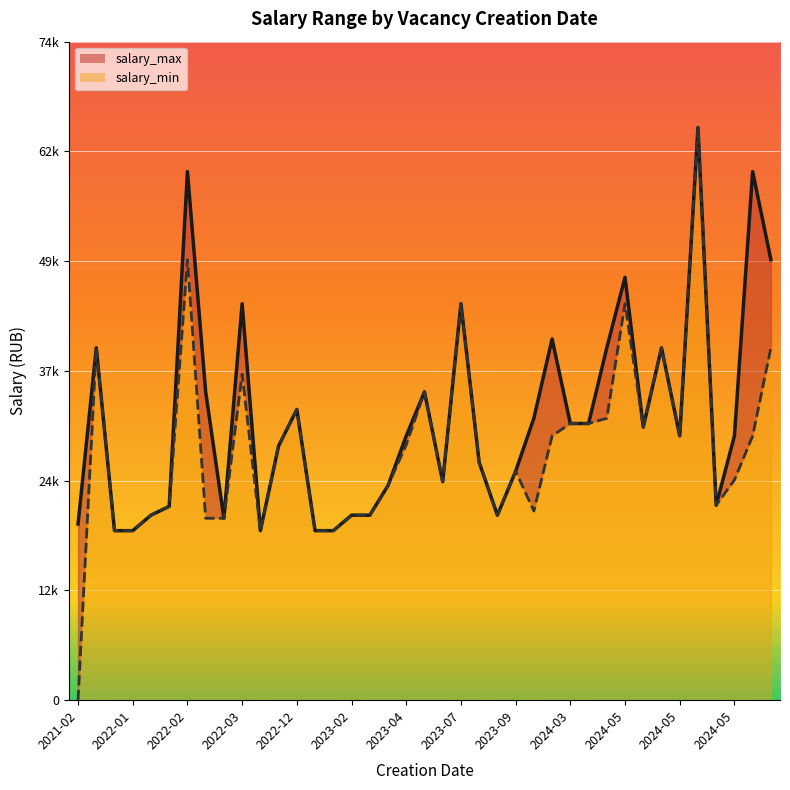

How many categories are shown in the chart?

39